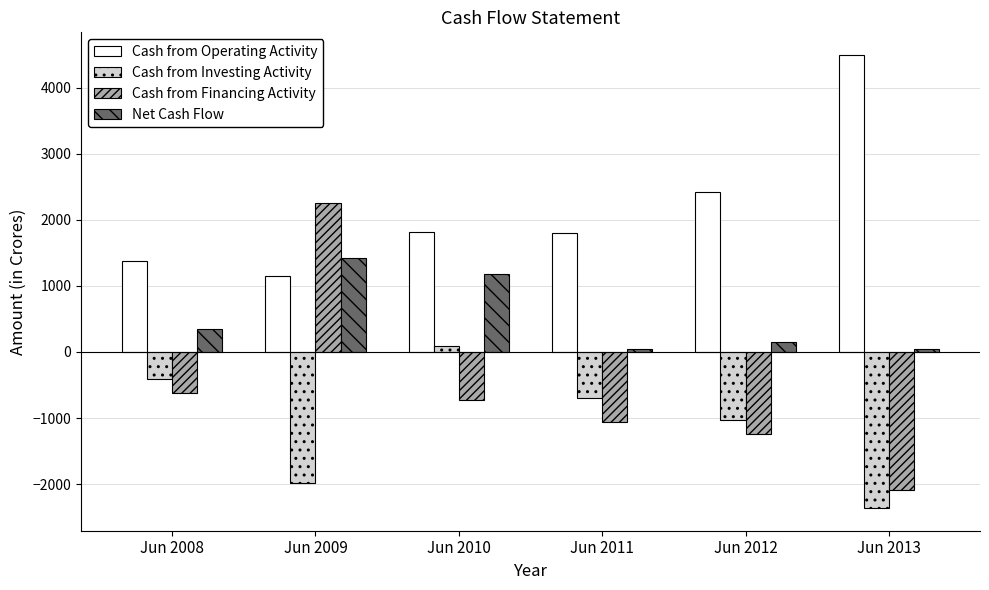

Does the chart contain stacked bars?

No